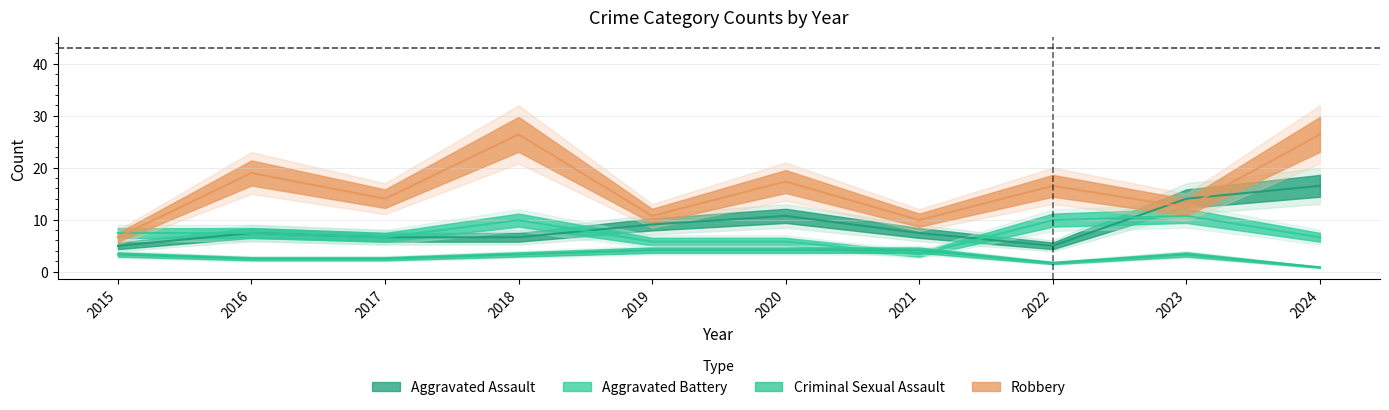

Count the number of categories in the chart.

10